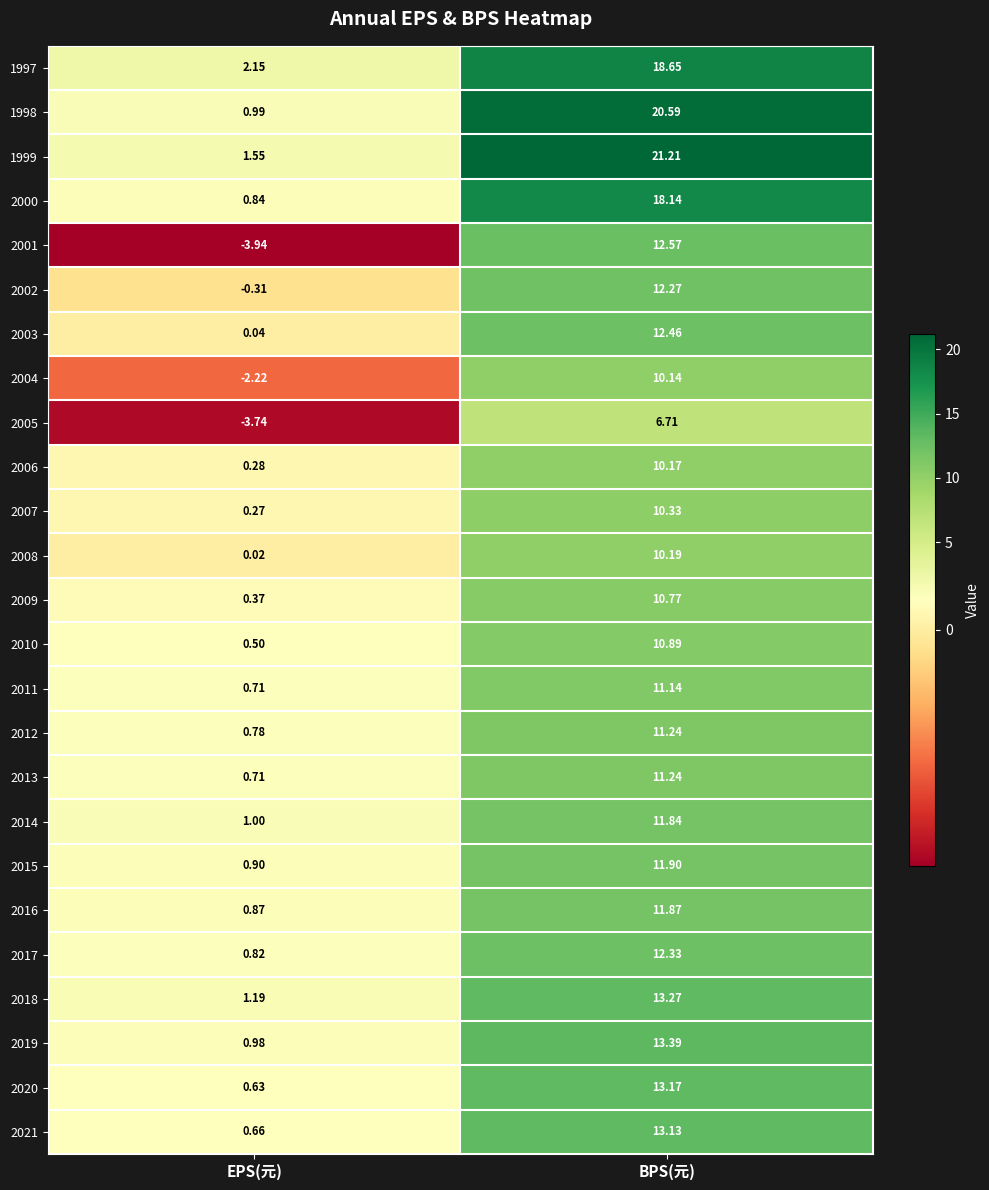

At which category is the sum across all series the highest?

BPS(元)